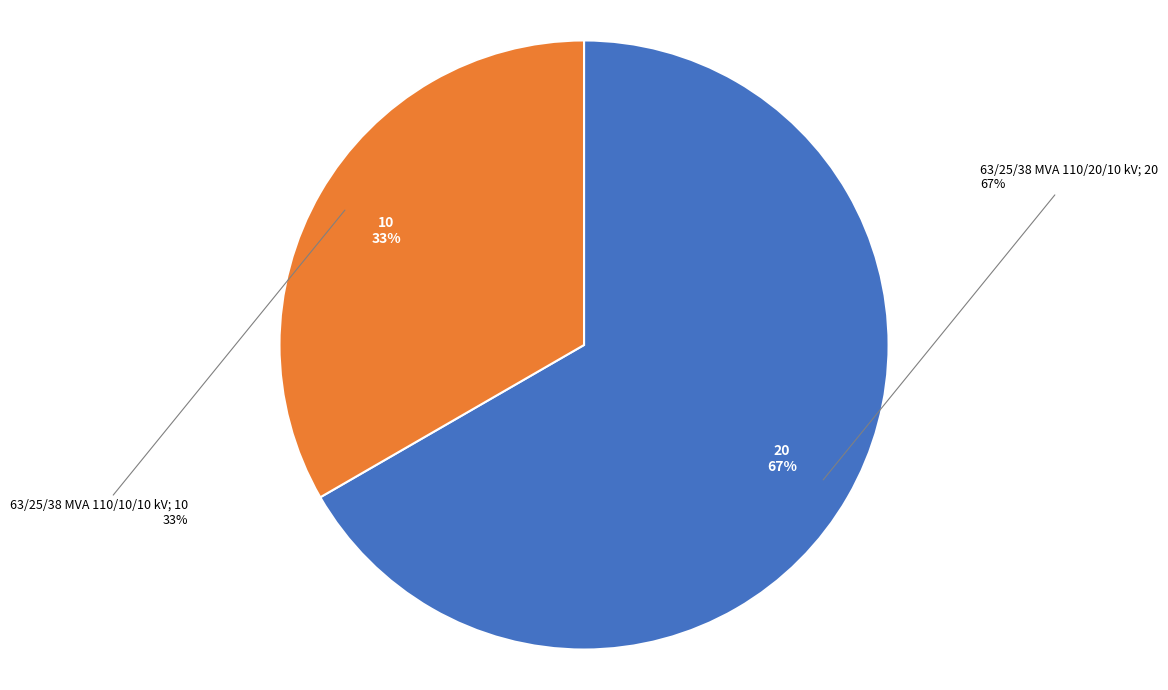

The 63/25/38 MVA 110/10/10 kV slice represents 33% of the pie. True or false?

True